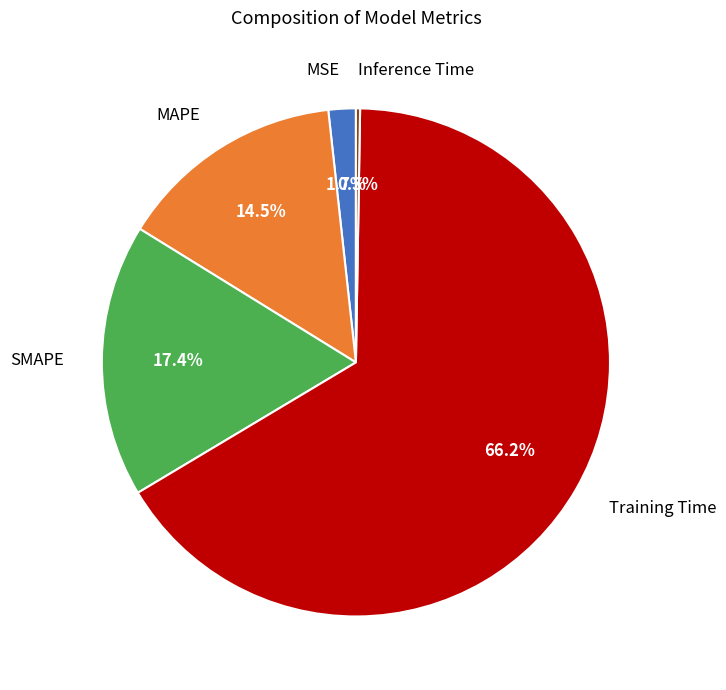

True or false: SMAPE accounts for 27% of the total.

False